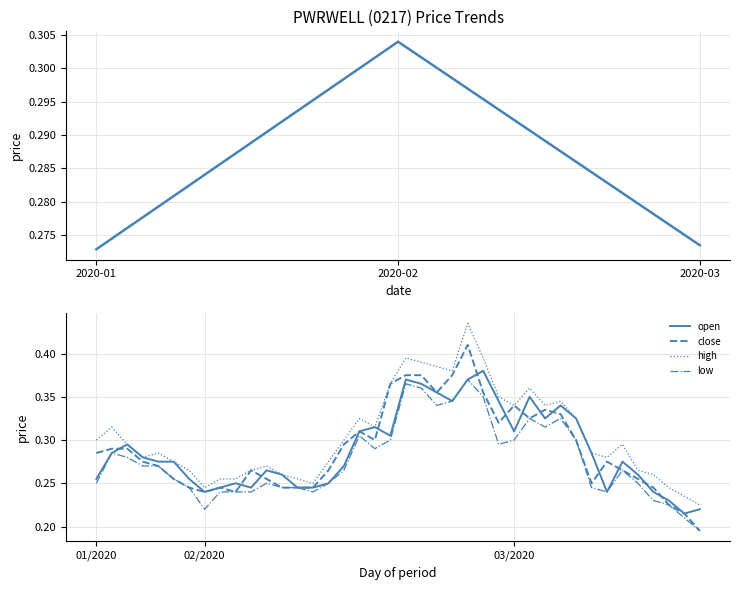

What are all the series names shown in the legend?

close, open, high, low